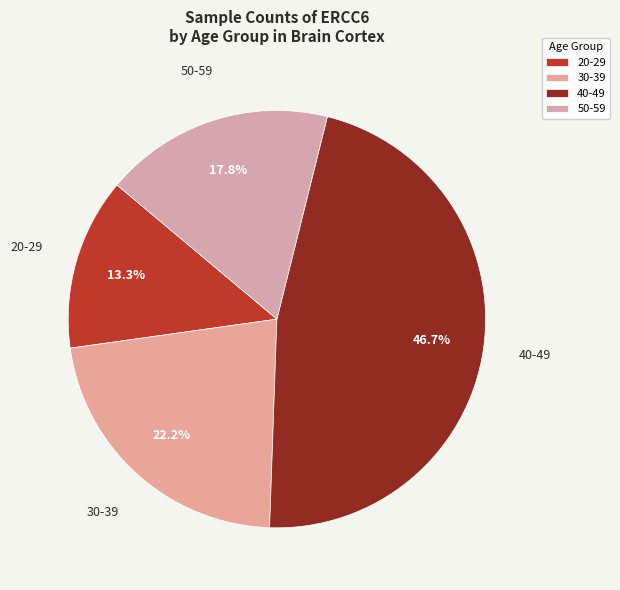

To the nearest percent, what portion does 20-29 represent?

13%